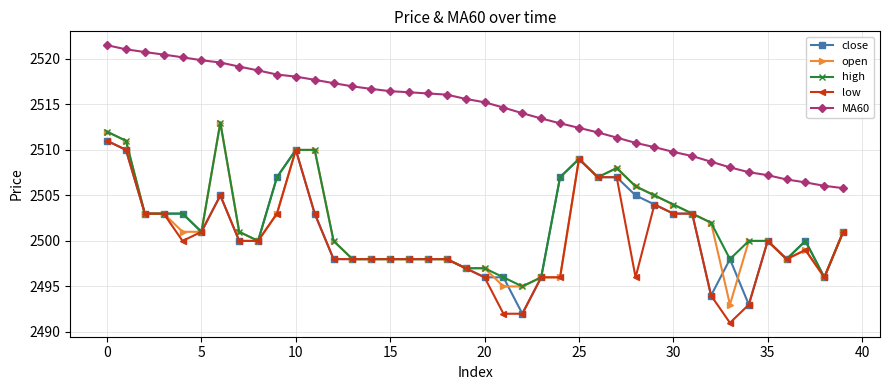

What is the value of the close point at the 21st from the left?

2496.0